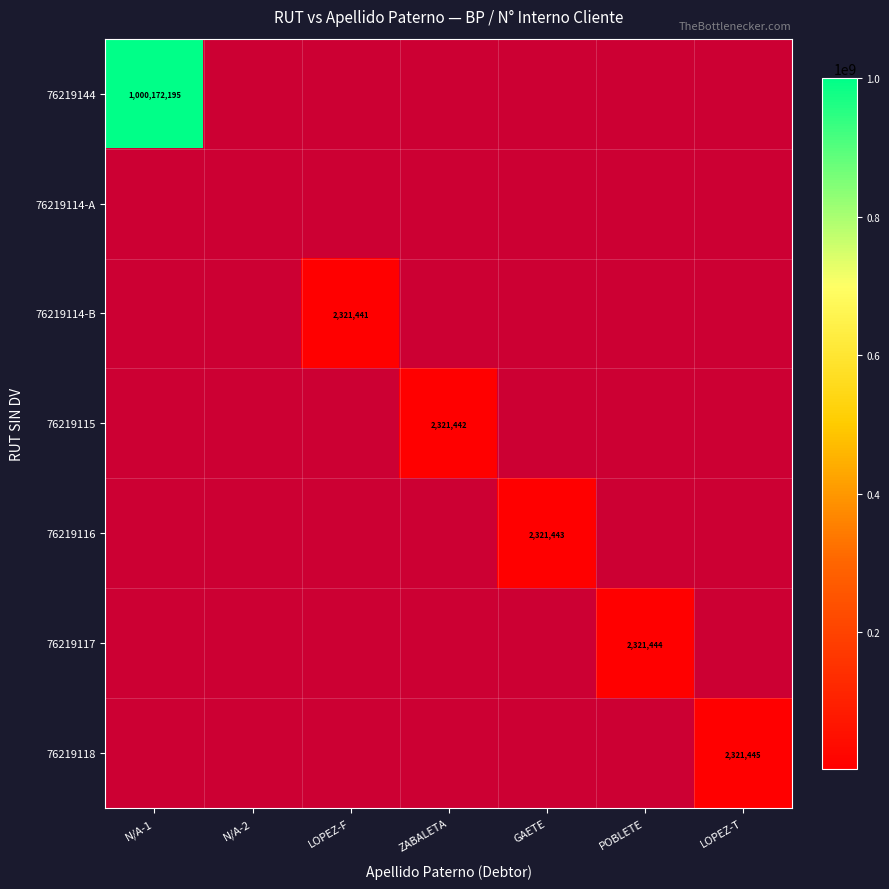

Count the number of categories in the chart.

7